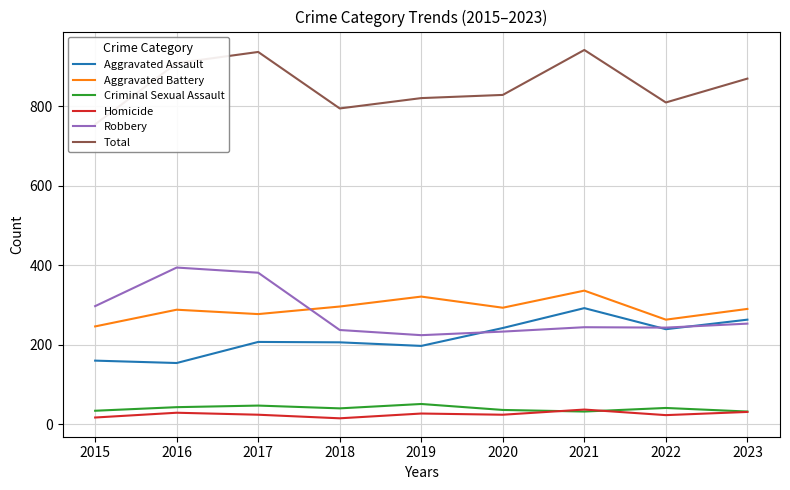

What is the average value of the Aggravated Assault series?

218